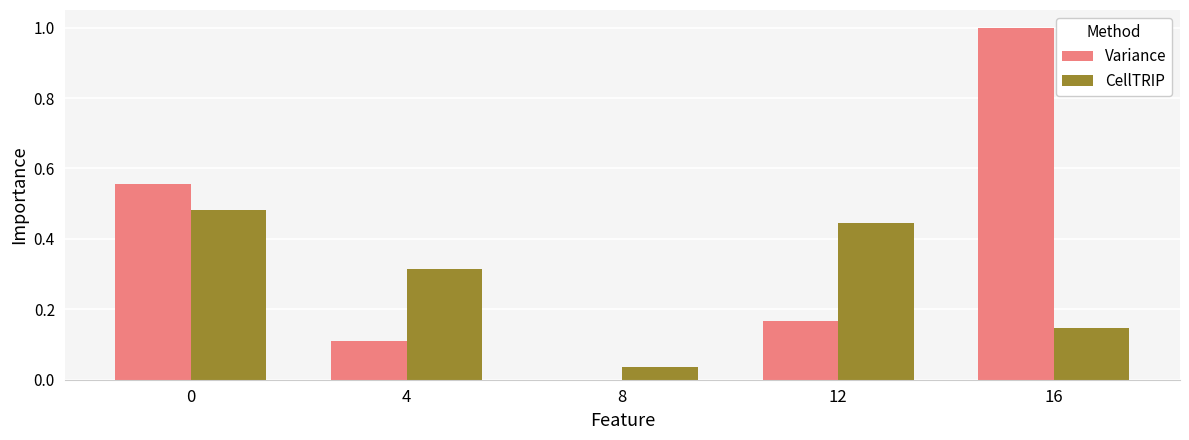

Which series changed the most between 4 and 16?

Variance